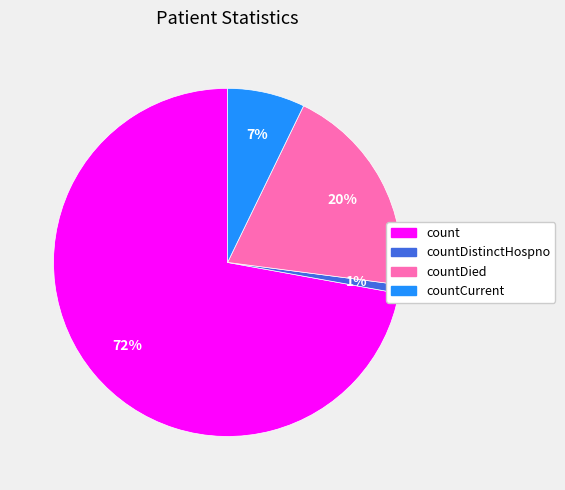

Is there any slice that represents more than half of the pie?

Yes